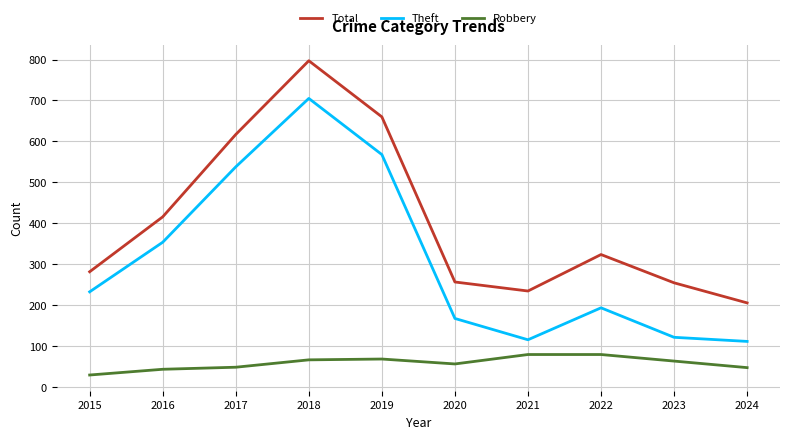

True or false: Total has more than 0 points higher than both neighbors.

True